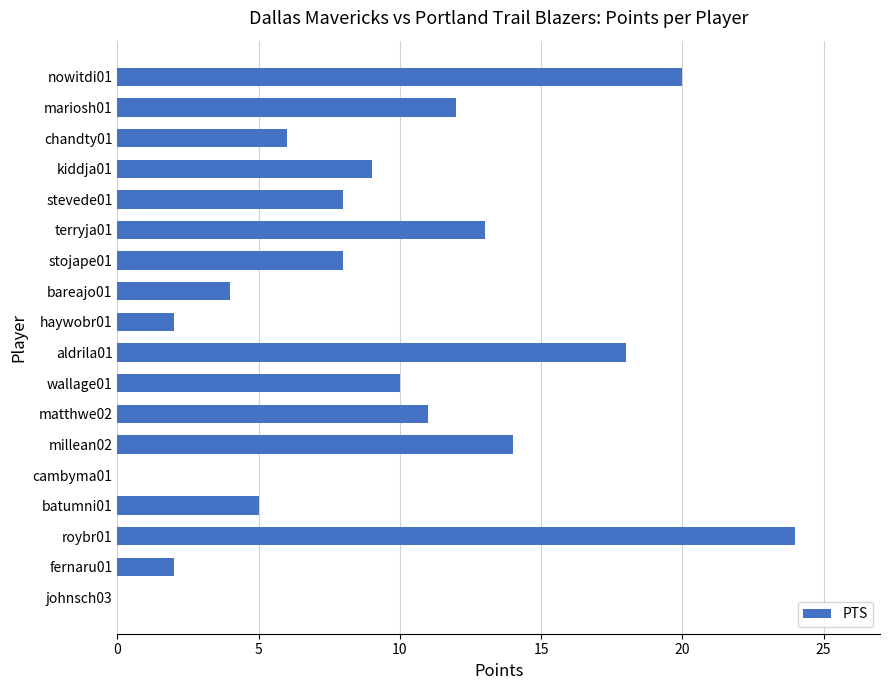

What is the sum of all values?

166